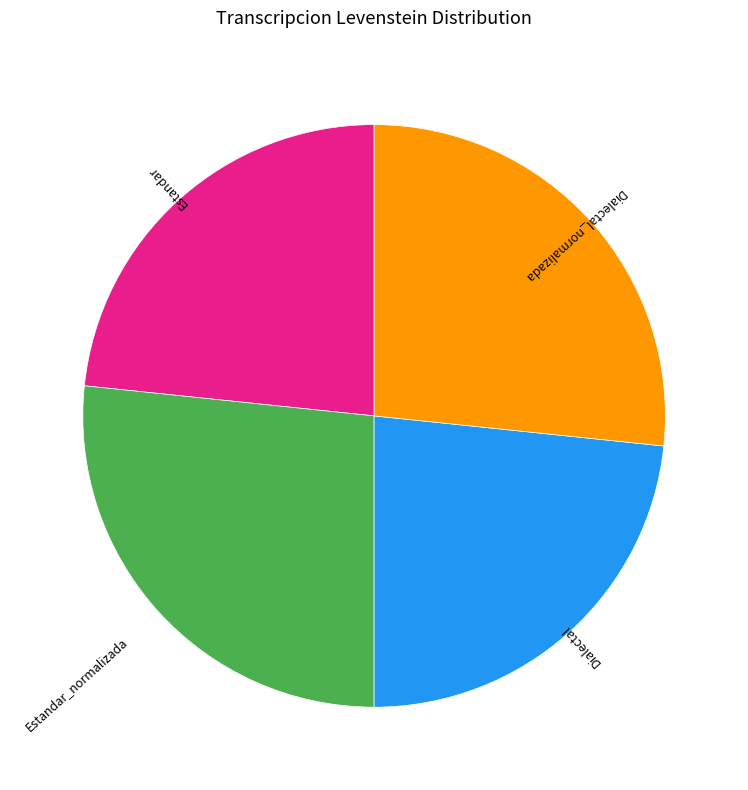

Which has a higher value, Dialectal_normalizada or Dialectal?

Dialectal_normalizada